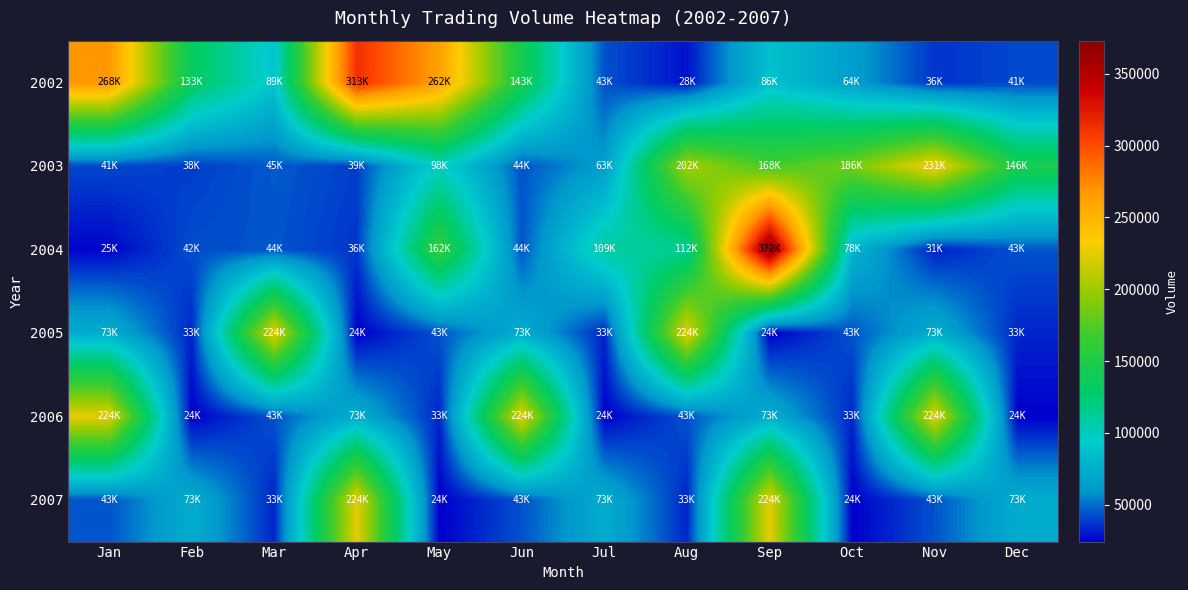

Which label corresponds to the smallest value in the chart?

Apr